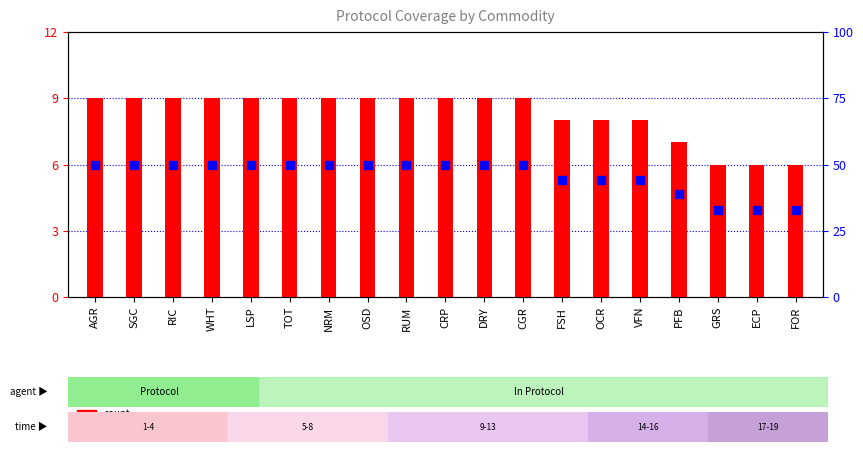

At which category is the sum across all series the highest?

AGR